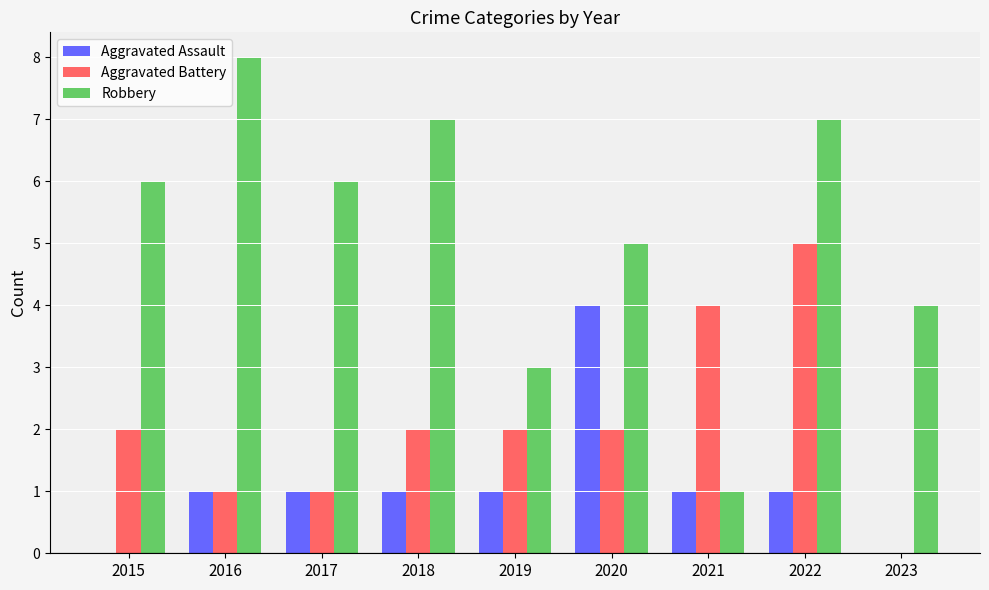

What is the sum of the Robbery values at 2020 and 2015?

11